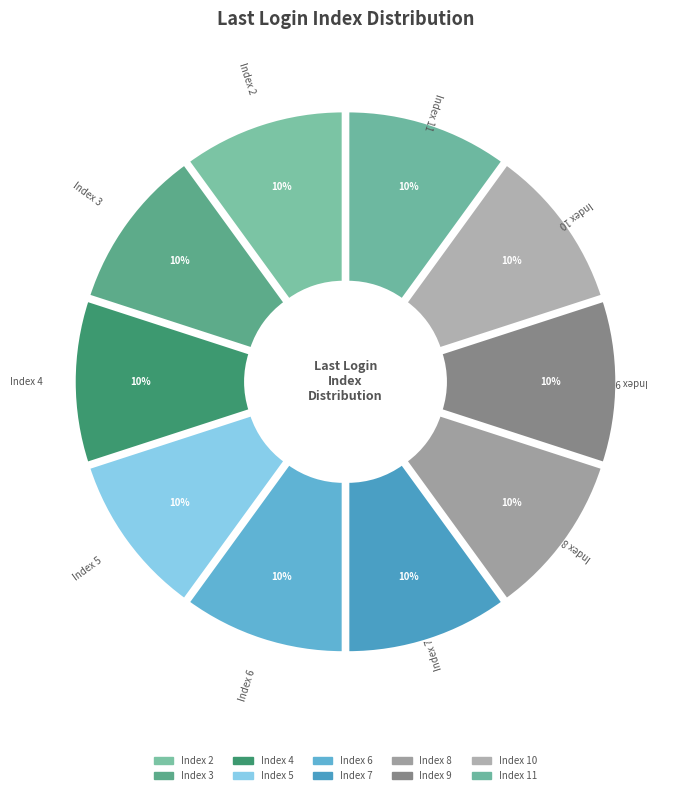

Count the number of slices in the pie.

10